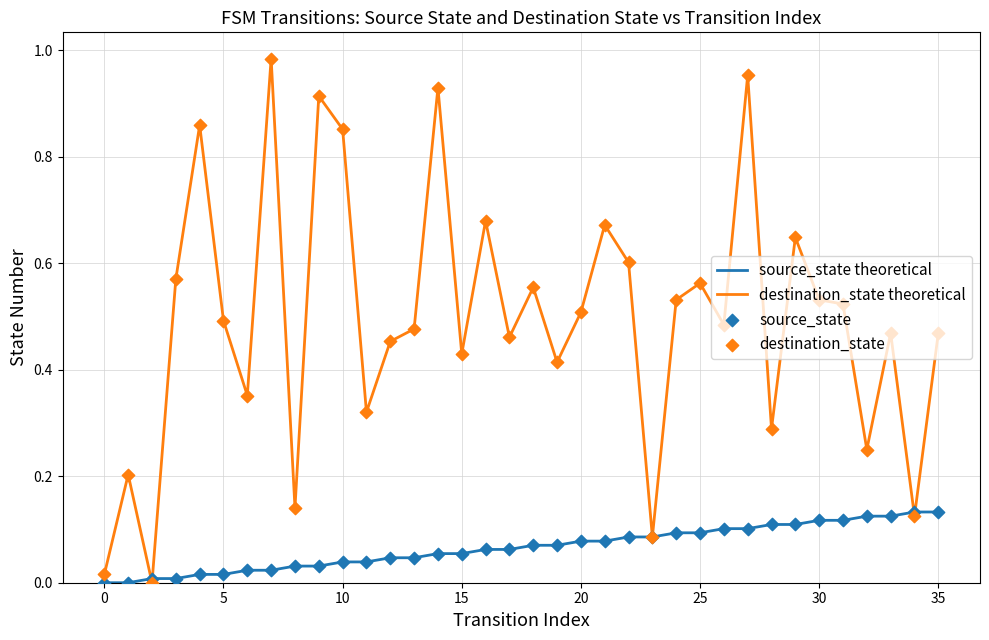

Which series has the largest total across all categories?

destination_state theoretical